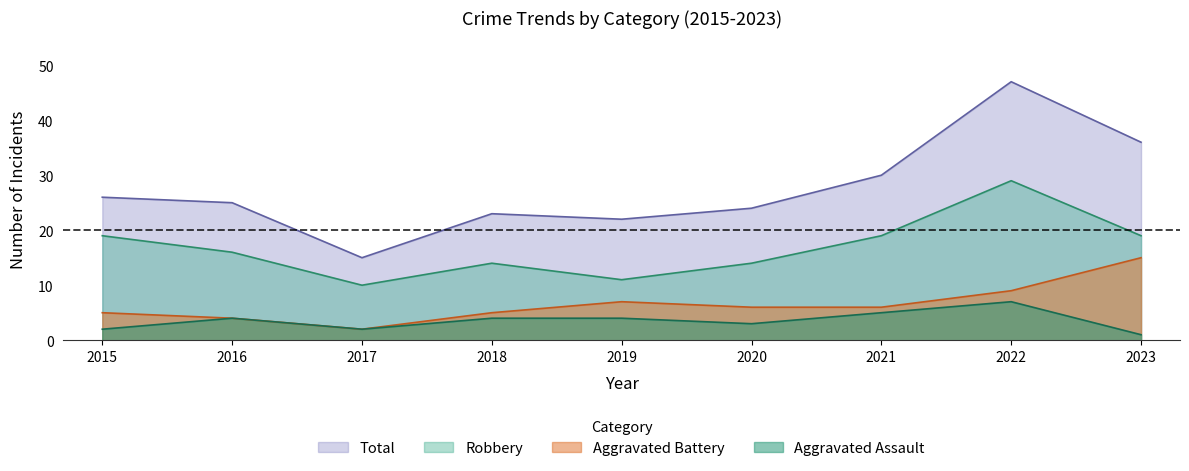

What is the approximate value of Aggravated Battery at 2021?

6